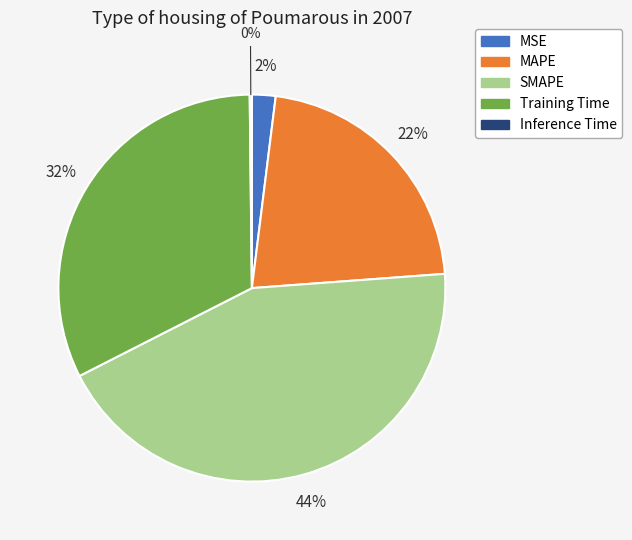

To the nearest percent, what portion does MSE represent?

2%